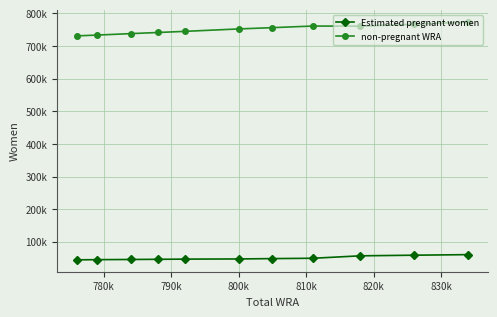

What are all the series names shown in the legend?

Estimated pregnant women, non-pregnant WRA